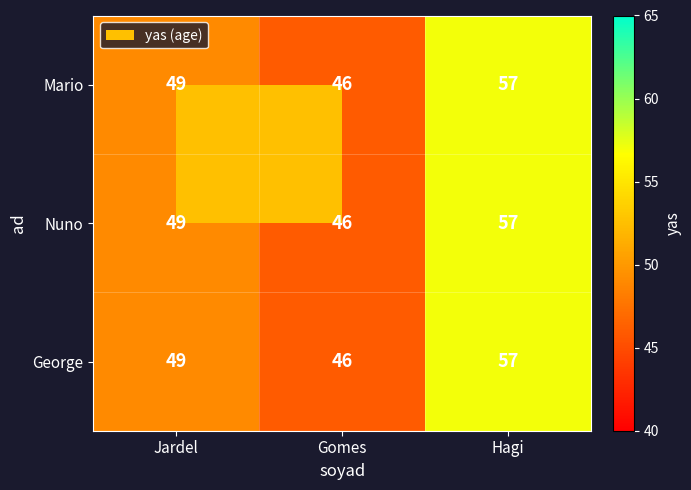

Rank the categories by Nuno value from highest to lowest.

Hagi, Jardel, Gomes